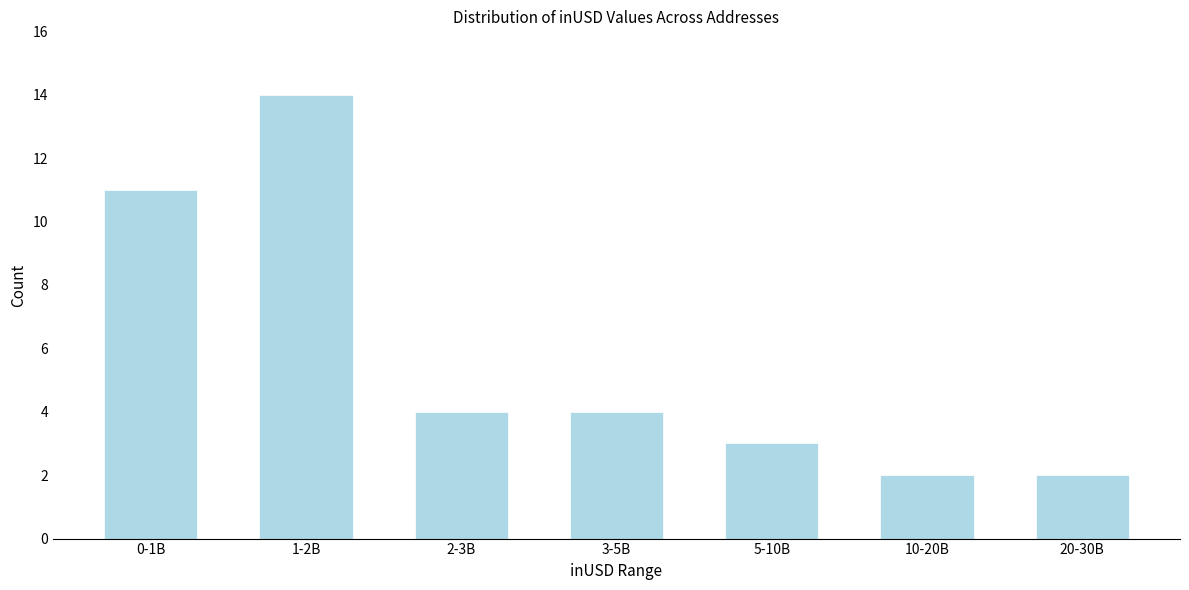

Reading left to right, list all the values displayed in this chart.

11	14	4	4	3	2	2